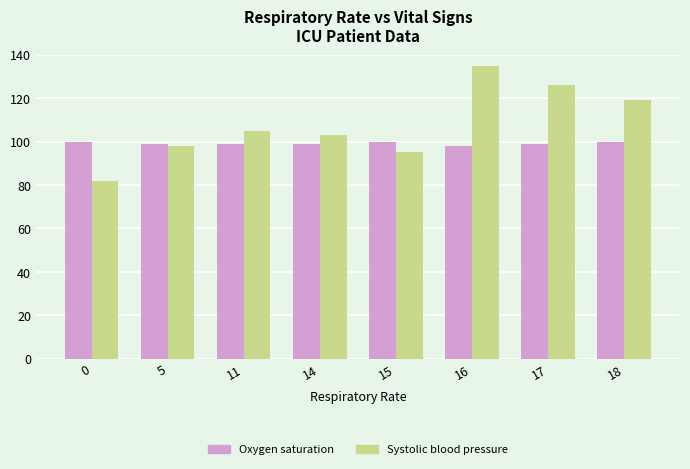

At which category does the chart reach its peak across all series?

16